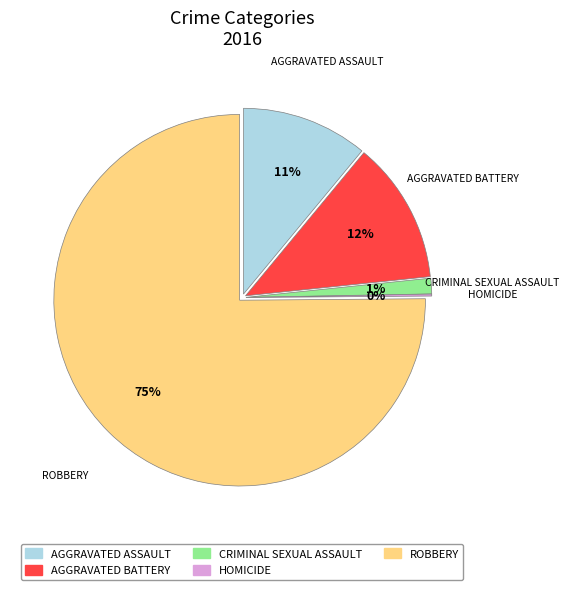

How many slices are in this pie chart?

5